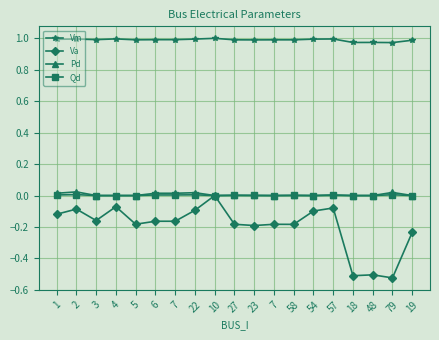

What are all the series names shown in the legend?

Vm, Va, Pd, Qd